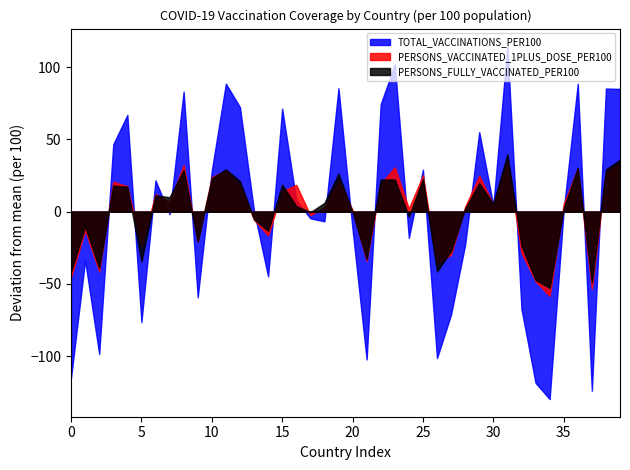

The TOTAL_VACCINATIONS_PER100 series shows 20.4 at ARM. True or false?

False